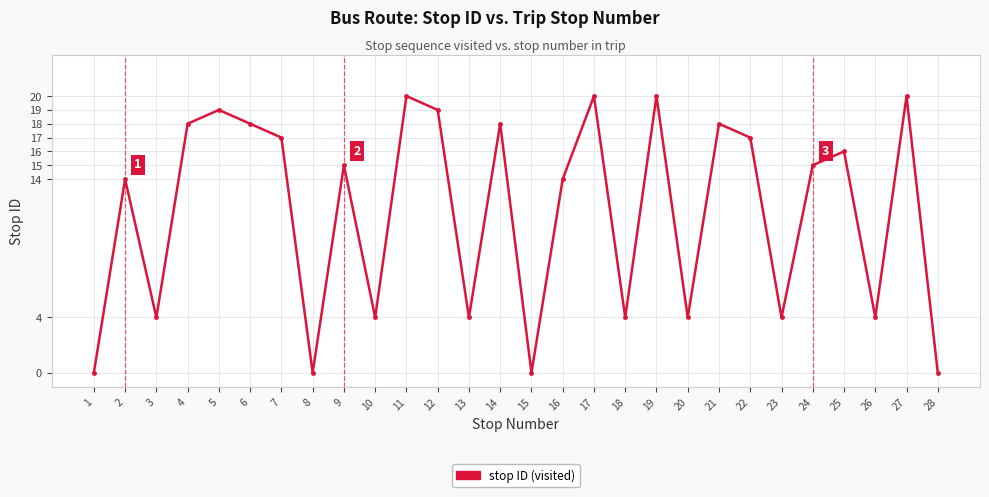

Between 13 and 9, which is larger?

9